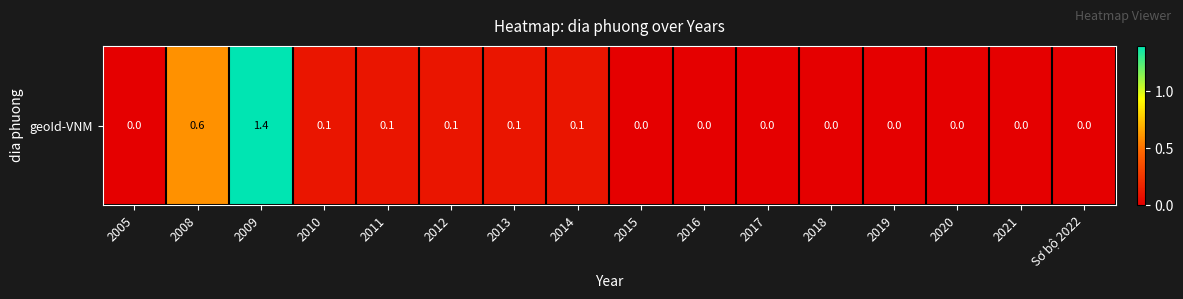

Which label corresponds to the smallest value in the chart?

2005